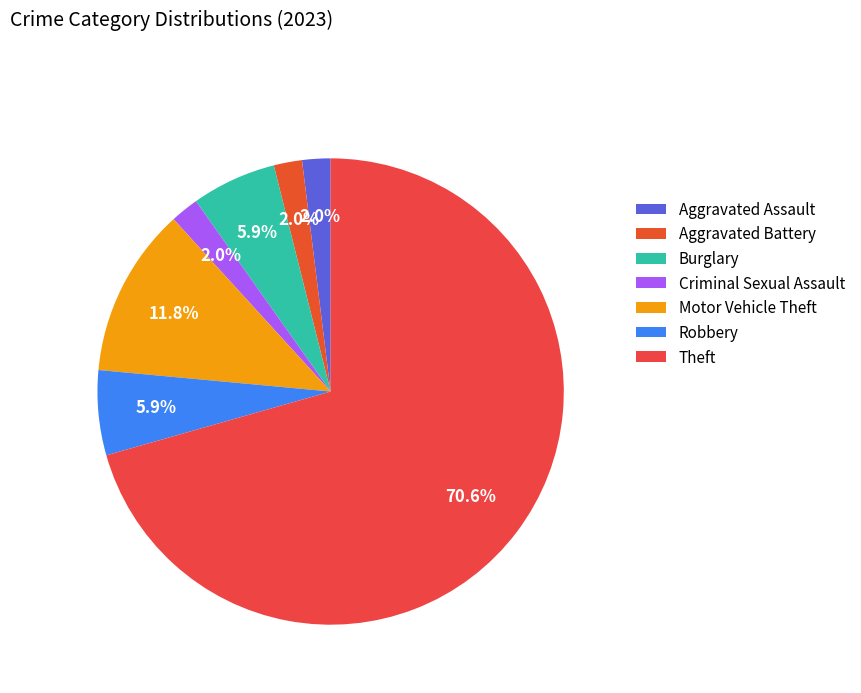

What is the change in value from Aggravated Assault to Motor Vehicle Theft?

+5